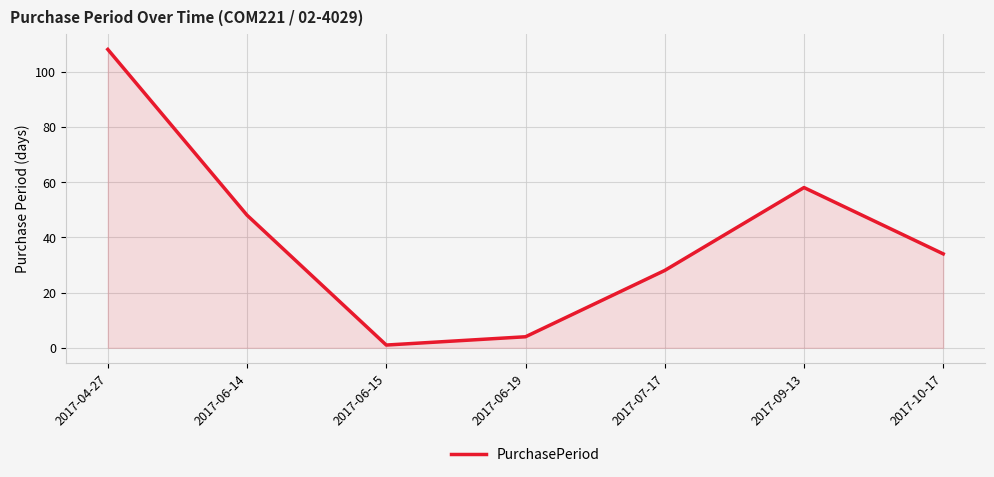

How many series are shown in this chart?

1